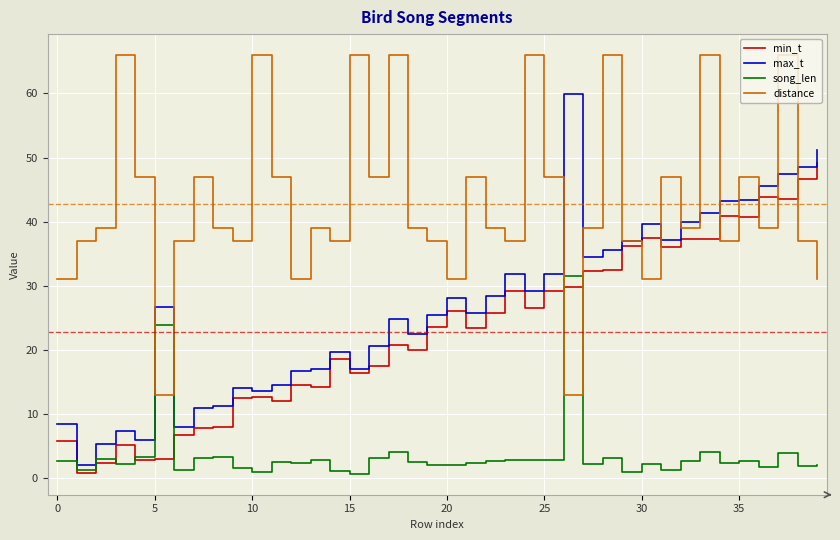

What is the maximum value shown in the chart?

66.0